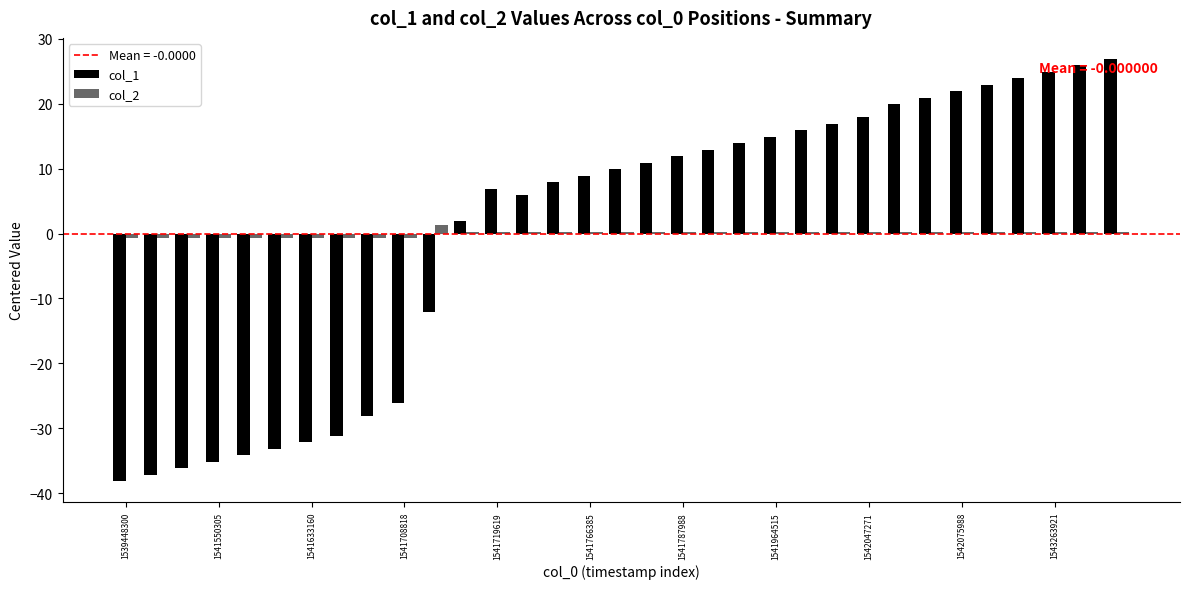

Rank the series by their maximum value, from highest to lowest.

col_1, col_2